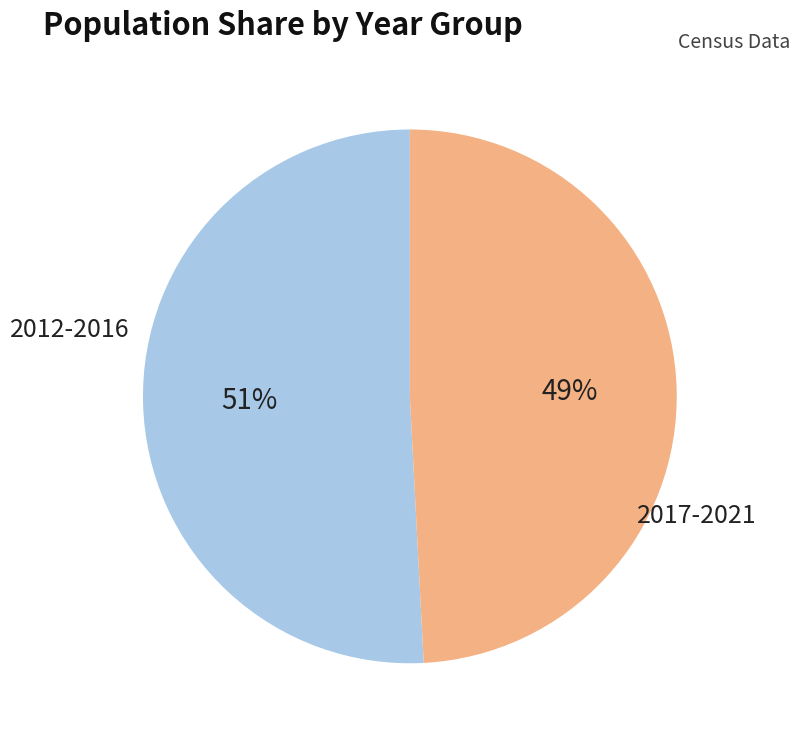

Is there any slice that represents more than half of the pie?

Yes